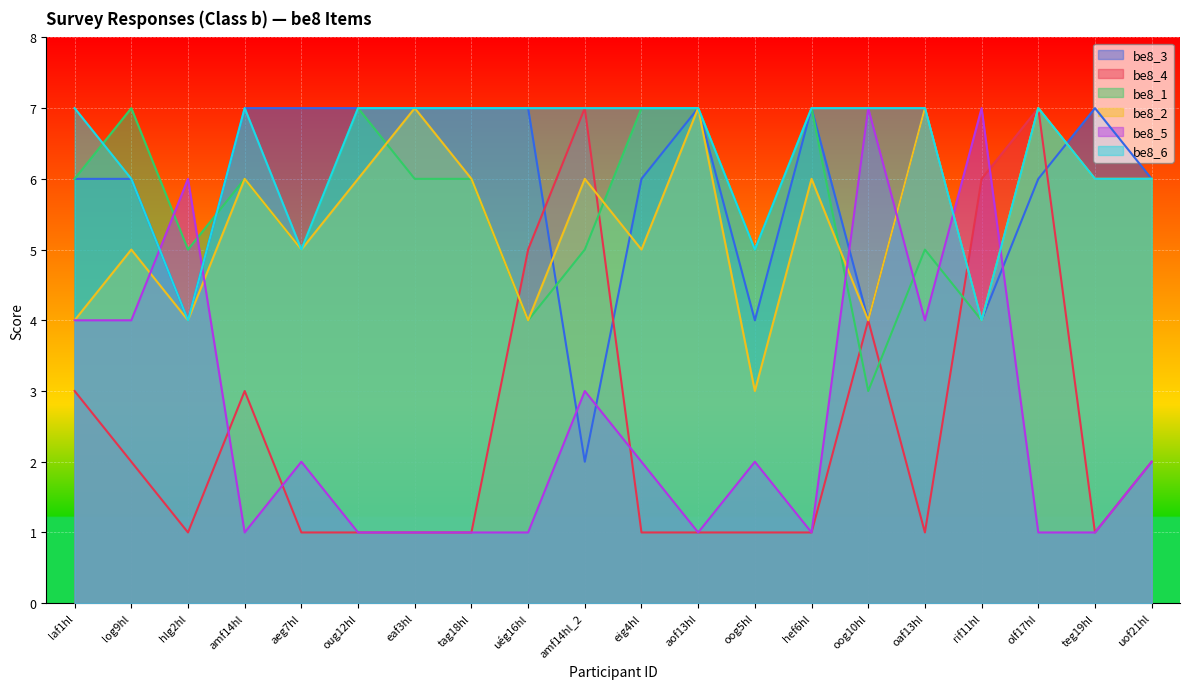

At which label does be8_6 reach its peak?

laf1hl